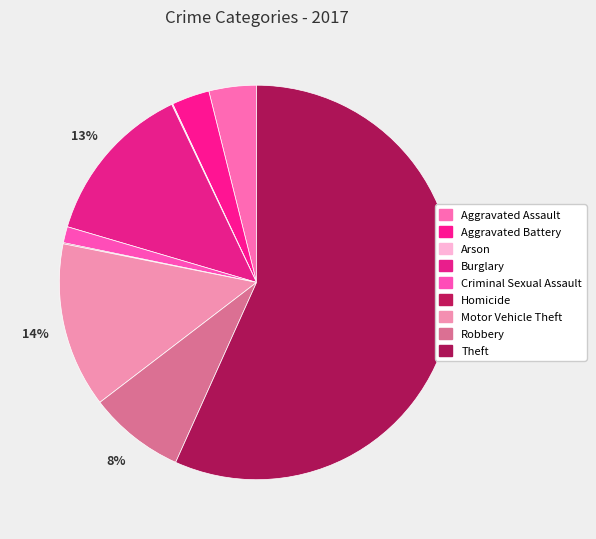

Is Theft the majority of the pie?

Yes